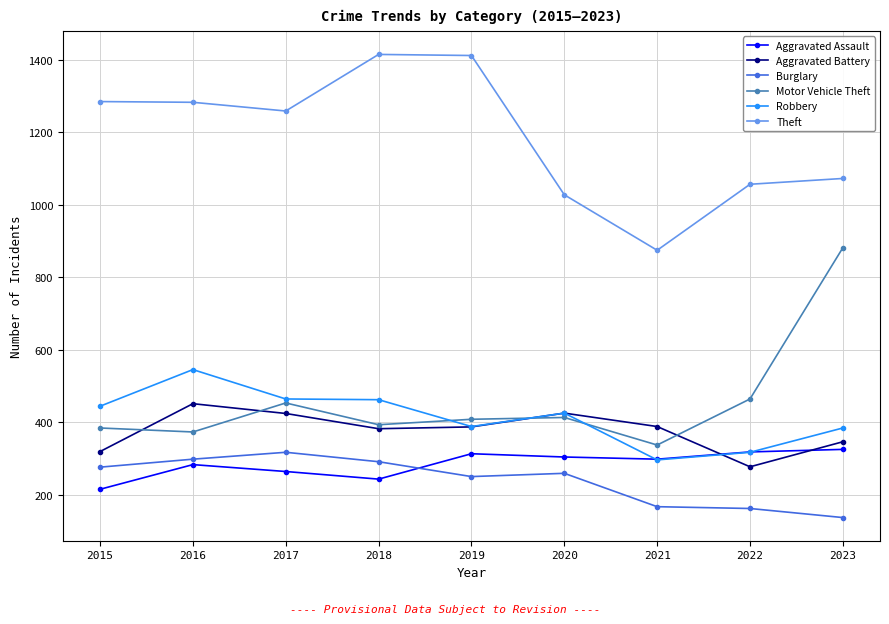

Does the chart have visible grid lines?

Yes